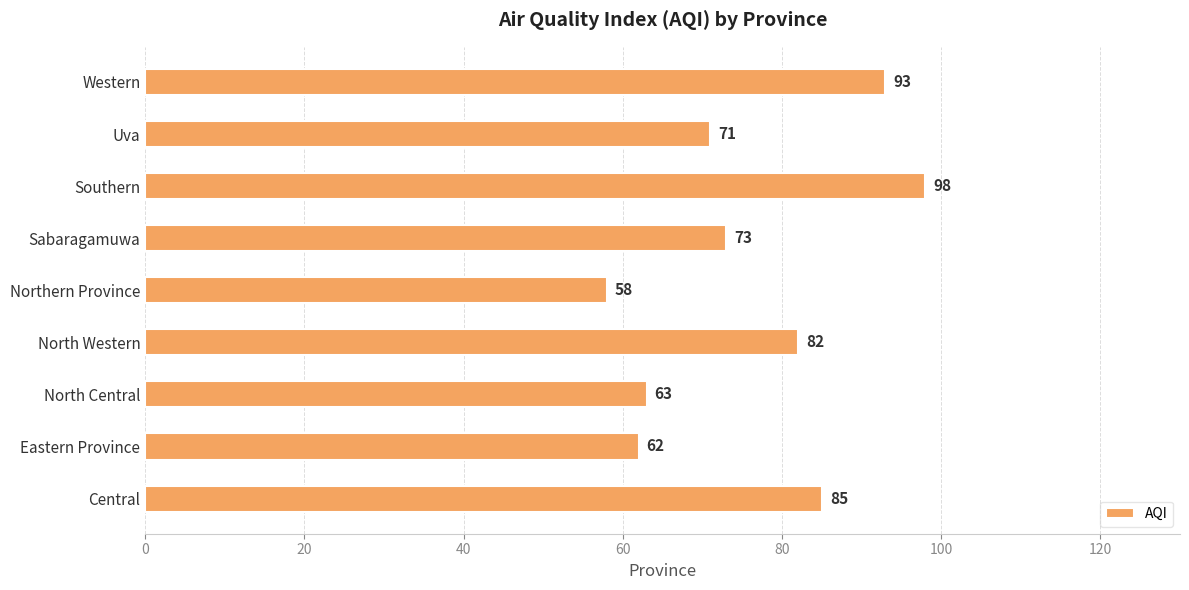

How many series are shown in this chart?

1